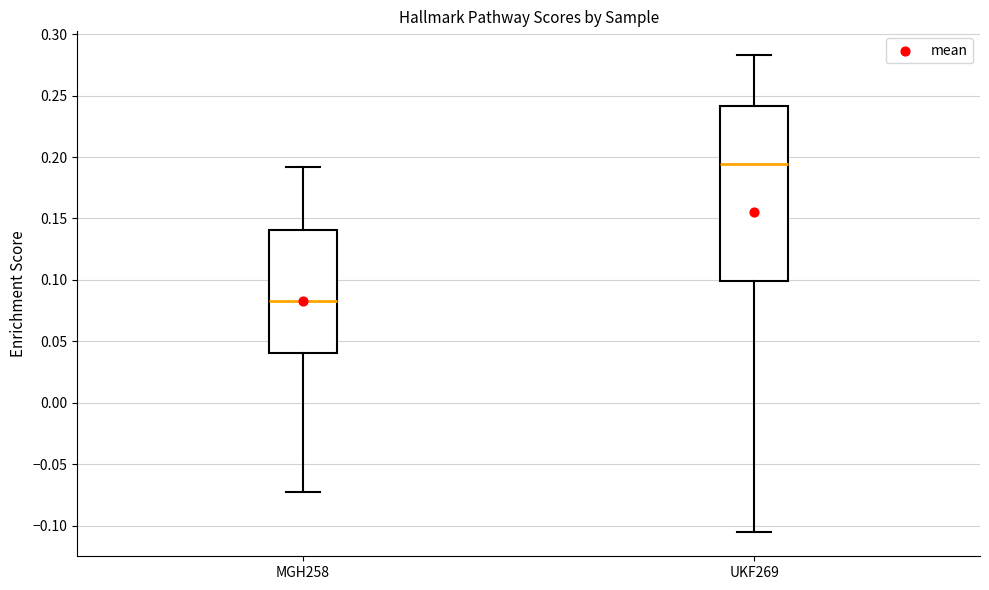

Which box is the tallest, from its lower edge to its upper edge?

UKF269